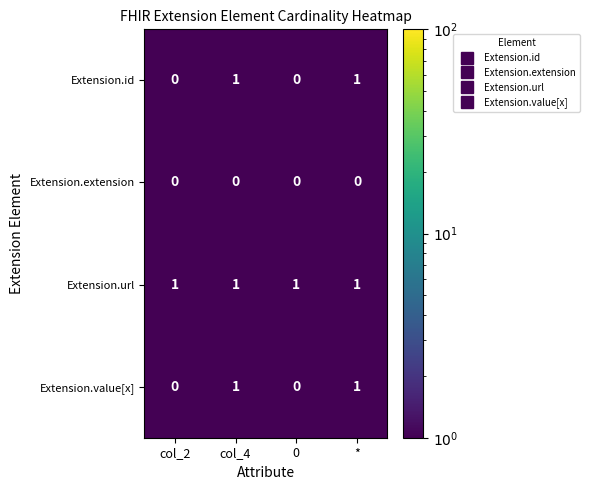

The value of Extension.id at 0 is 0. True or false?

True